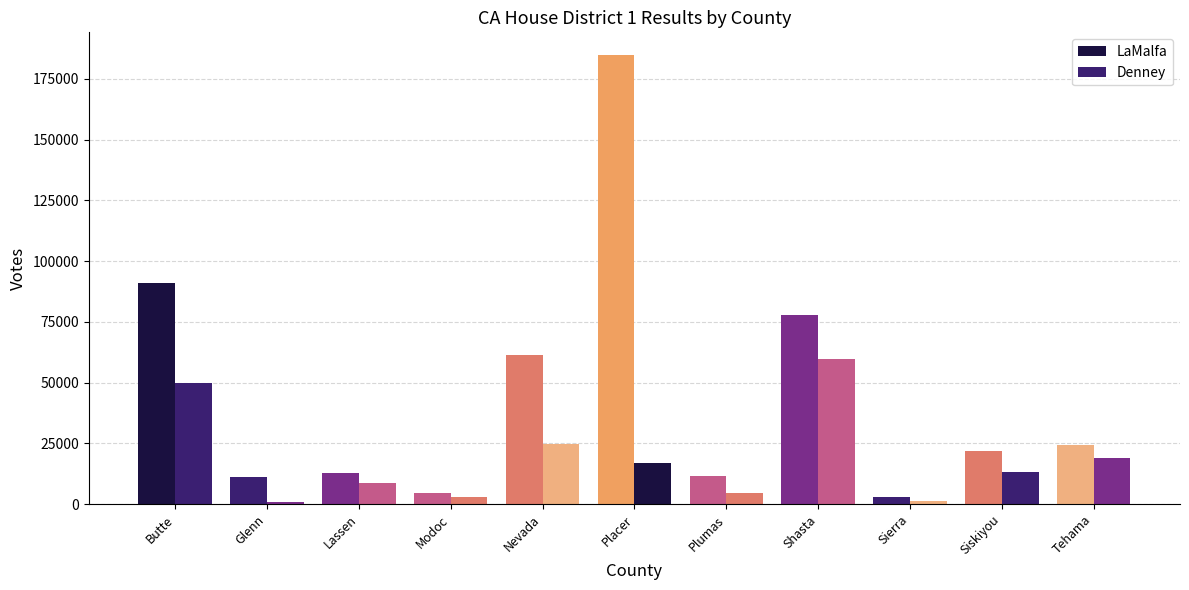

How many bars are there in total?

22